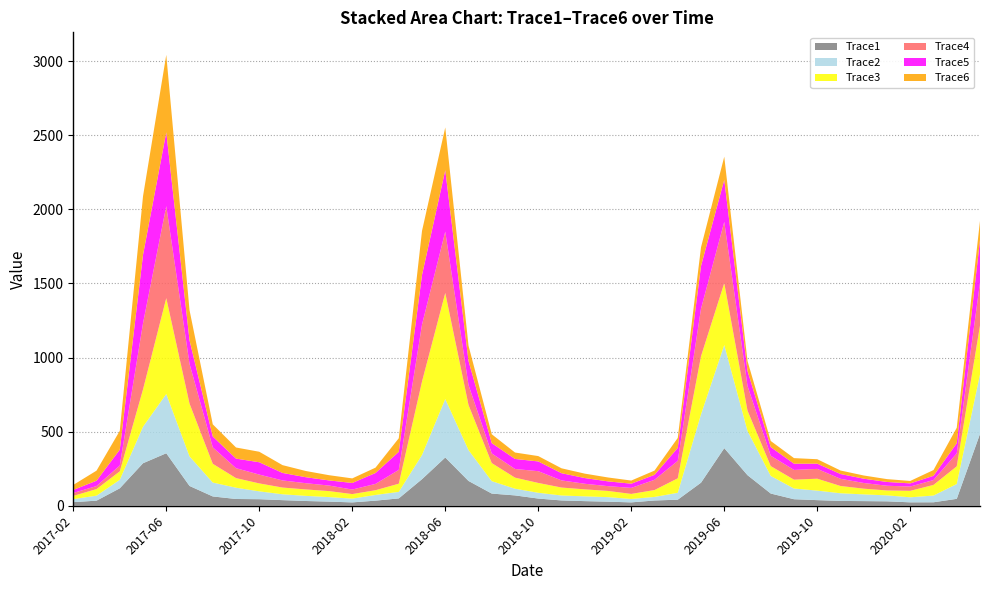

Reading left to right, transcribe all the data shown in this chart.

Trace1: 24.2	34.2	117.6	286.9	354.3	133.6	62.7	45.5	44.2	37.7	32.0	27.8	22.6	34.3	49.5	179.3	325.6	167.3	82.1	69.7	48.5	35.7	31.1	27.4	22.7	35.3	40.9	155.5	388.7	206.2	82.4	43.9	37.8	32.4	31.2	29.7	23.0	23.3	46.5	484.8
Trace2: 20.3	33.8	57.2	246.4	400.0	199.8	93.8	76.2	53.0	39.6	34.6	30.5	25.3	38.5	44.1	163.3	394.6	208.2	83.9	45.2	39.0	33.4	32.3	30.6	23.0	24.1	46.5	461.2	696.0	298.8	118.7	72.4	64.2	51.8	45.4	40.3	34.0	45.5	100.1	401.8
Trace3: 21.8	44.5	57.3	252.0	646.9	356.2	126.7	64.8	53.6	45.4	43.4	40.5	30.8	32.0	55.1	495.7	716.0	304.4	121.9	74.8	66.4	53.7	47.2	41.9	34.1	46.4	97.9	392.4	418.0	136.7	66.4	59.6	80.5	49.1	38.6	33.1	43.7	71.7	119.5	329.5
Trace4: 19.8	20.3	38.8	446.7	620.8	268.1	110.8	66.9	59.5	48.1	42.1	37.4	30.5	42.7	93.2	384.6	414.0	134.9	65.0	58.4	79.3	48.2	37.7	32.3	40.6	69.2	117.7	321.0	413.2	167.0	69.7	65.7	66.1	48.6	38.3	31.8	28.9	32.8	87.0	288.7
Trace5: 20.6	36.0	107.5	461.7	498.7	159.0	73.3	64.7	83.2	50.6	40.3	34.7	44.4	73.6	121.9	334.8	414.8	162.3	69.7	67.7	65.8	48.6	38.6	32.2	28.4	33.4	87.5	287.8	284.3	101.6	58.5	42.2	35.2	32.2	29.0	25.5	21.3	28.6	68.4	288.7
Trace6: 33.8	68.0	127.1	395.8	522.3	203.4	82.2	75.0	70.9	52.6	42.0	35.2	30.9	36.0	91.7	297.6	288.3	103.4	59.9	43.4	36.3	33.1	29.8	26.3	21.2	28.7	67.3	126.4	155.7	66.8	41.3	37.5	30.1	23.8	21.6	19.2	16.5	39.0	104.8	129.0